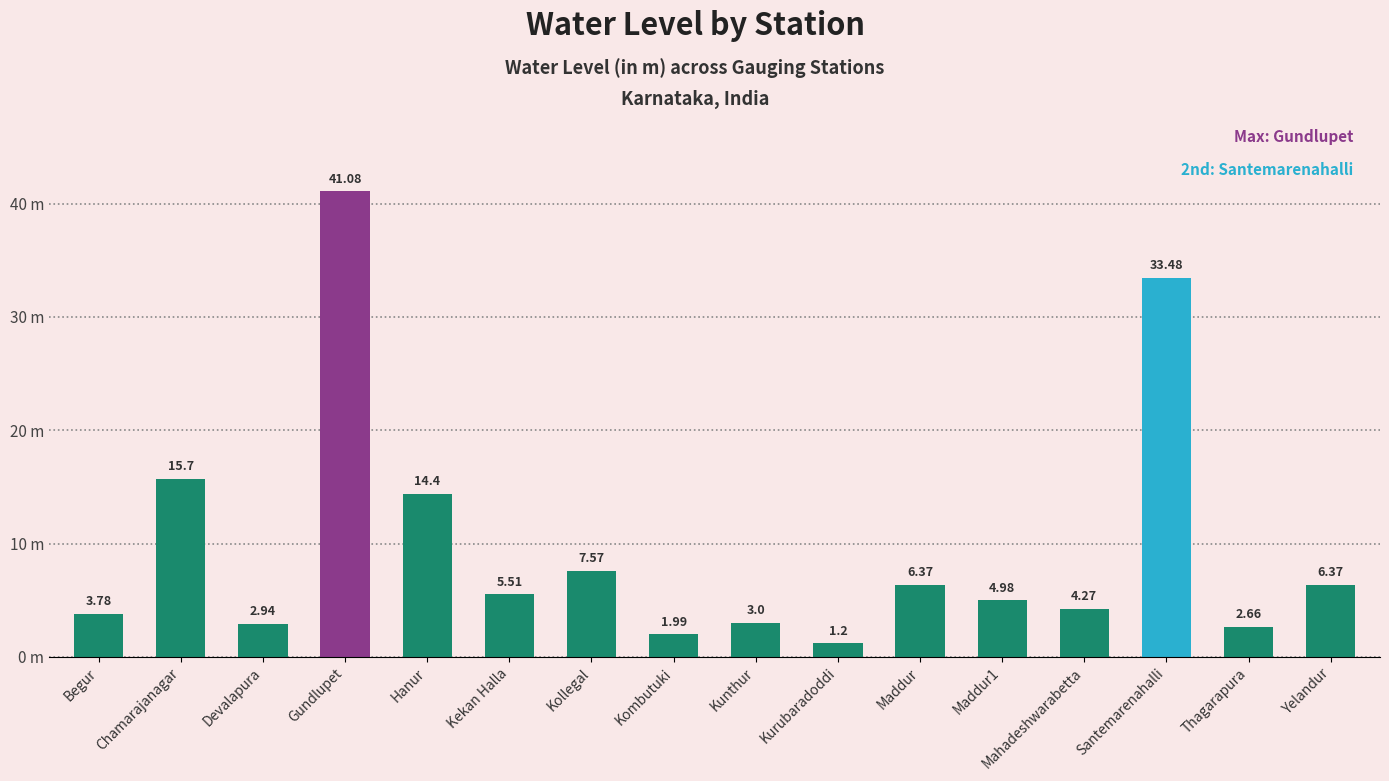

Does the chart contain any negative values?

No